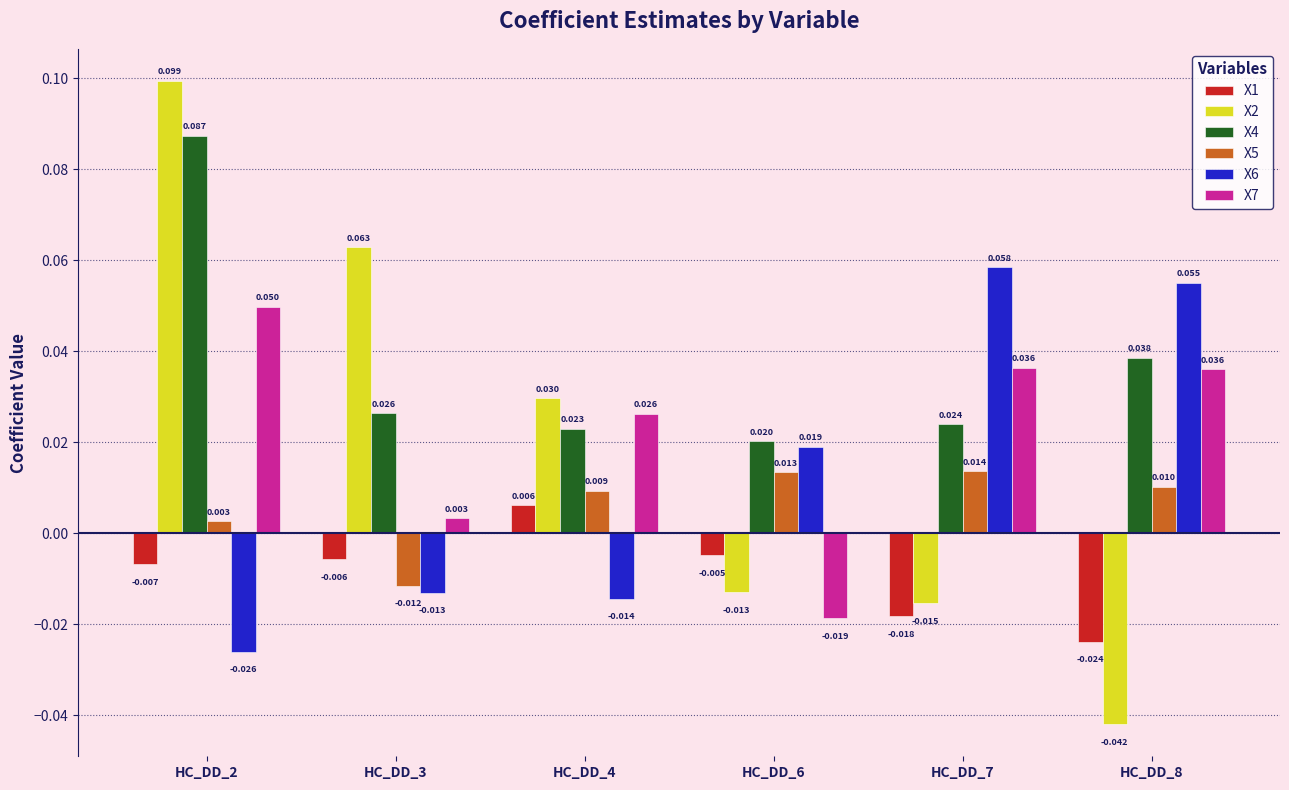

Count the number of categories in the chart.

6